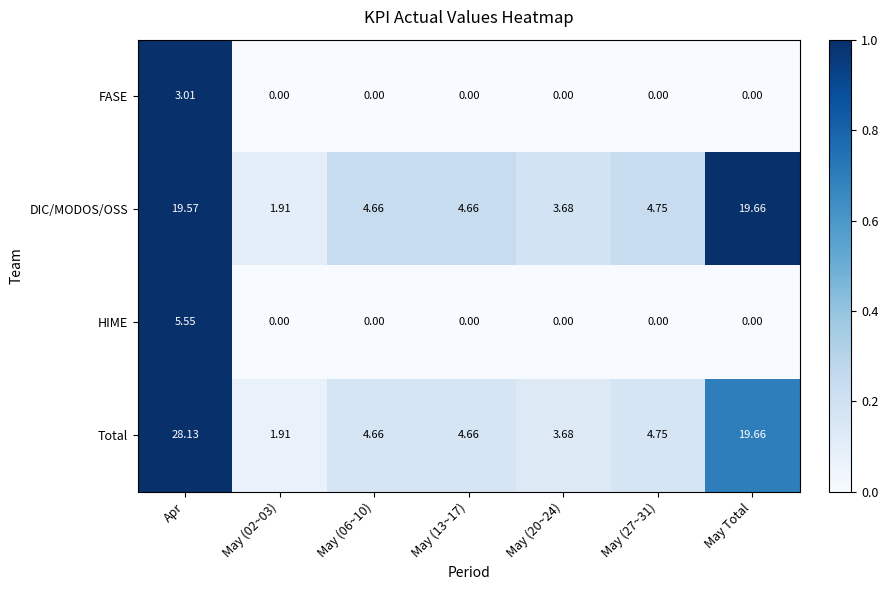

Which series has the largest range (max minus min)?

Total